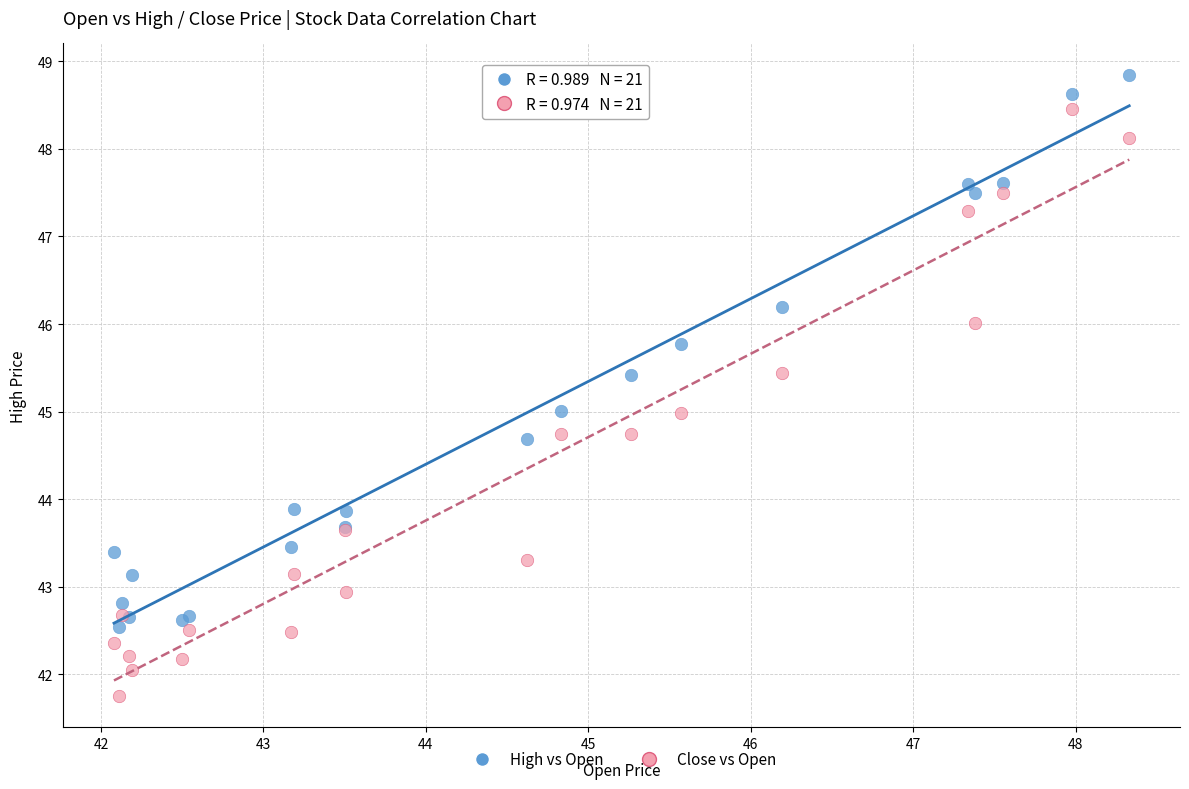

What is the X range (max minus min) for the scatter plot?

6.2